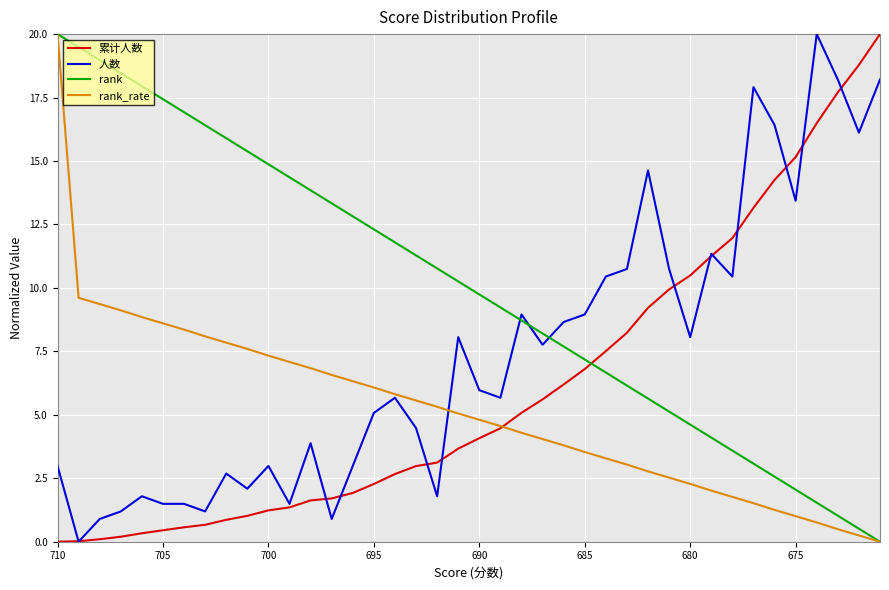

Which series has the largest total across all categories?

rank